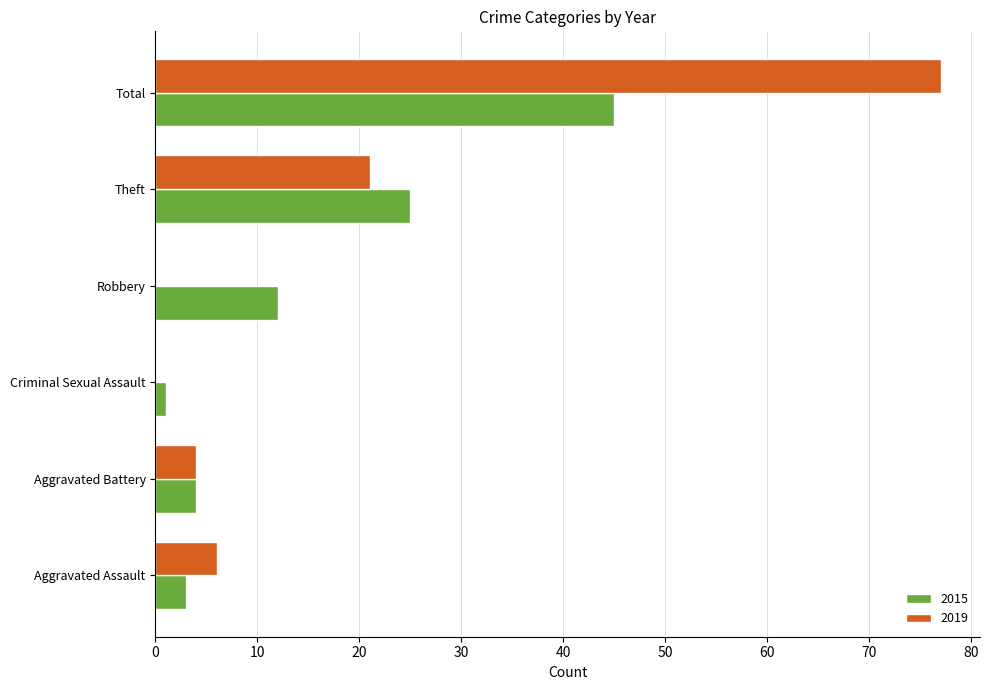

What is the average value of the 2019 series?

18